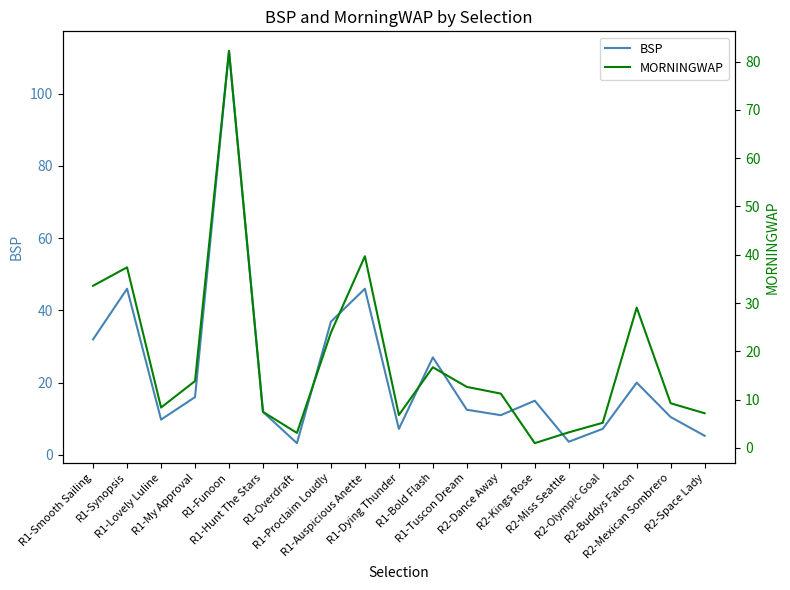

Is this an area chart (filled region under the line)?

No